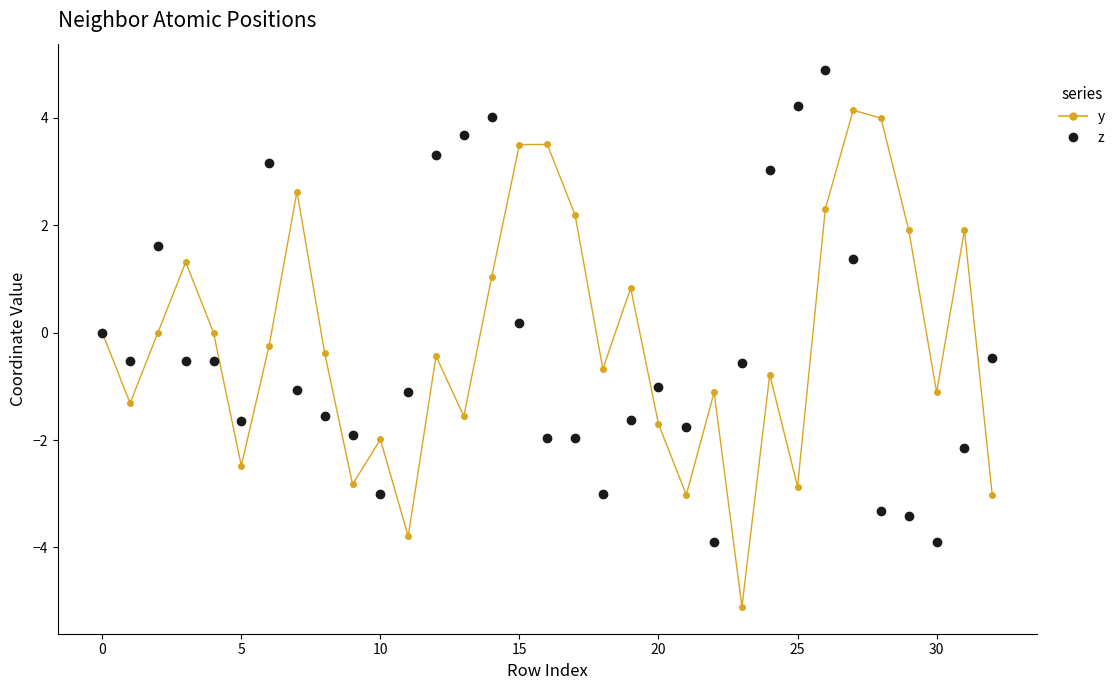

Which series has the largest range (max minus min)?

y